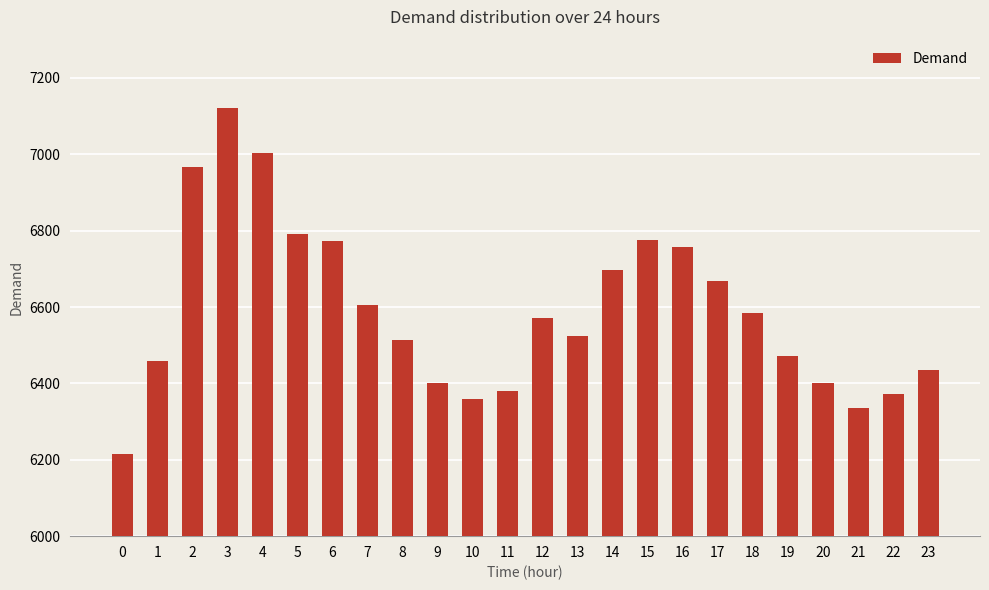

Are the bars grouped side by side (vs. stacked)?

No